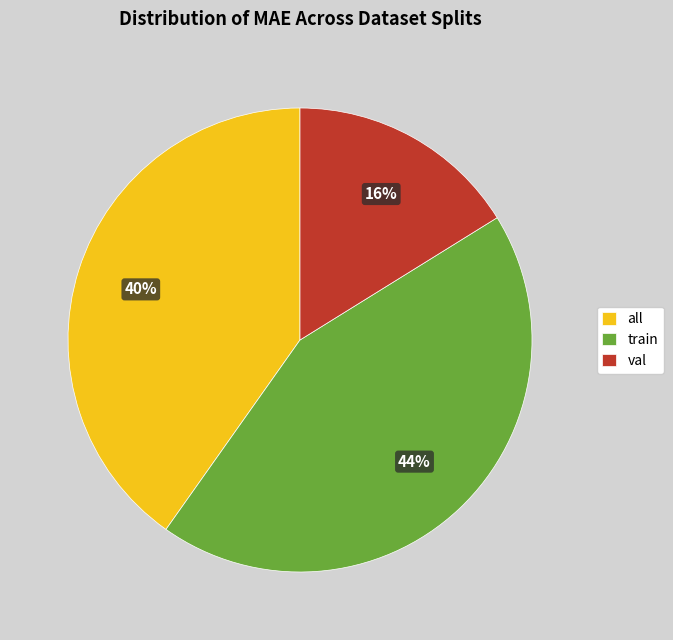

Combined, do train and val account for over 50%?

Yes